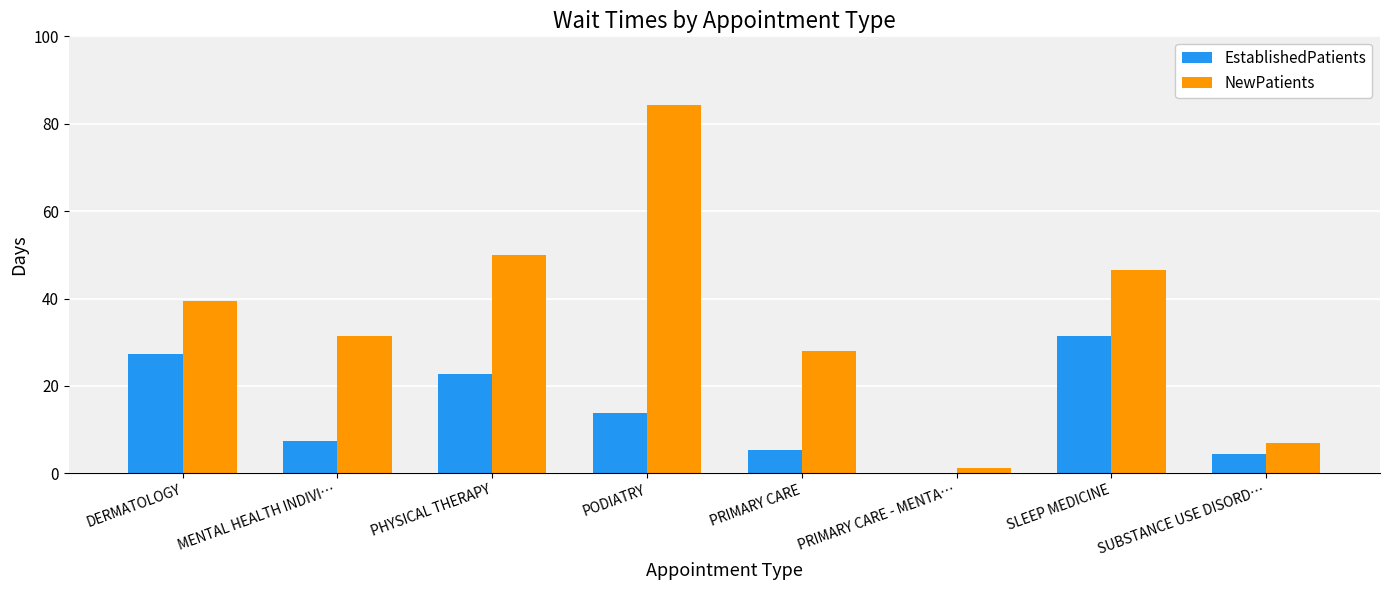

Reading right to left, transcribe all the data shown in this chart.

EstablishedPatients: SUBSTANCE USE DISORD…=4.5	SLEEP MEDICINE=31.5	PRIMARY CARE - MENTA…=0.1	PRIMARY CARE=5.3	PODIATRY=13.9	PHYSICAL THERAPY=22.8	MENTAL HEALTH INDIVI…=7.5	DERMATOLOGY=27.3
NewPatients: SUBSTANCE USE DISORD…=7.0	SLEEP MEDICINE=46.5	PRIMARY CARE - MENTA…=1.2	PRIMARY CARE=28.0	PODIATRY=84.2	PHYSICAL THERAPY=50.0	MENTAL HEALTH INDIVI…=31.5	DERMATOLOGY=39.5